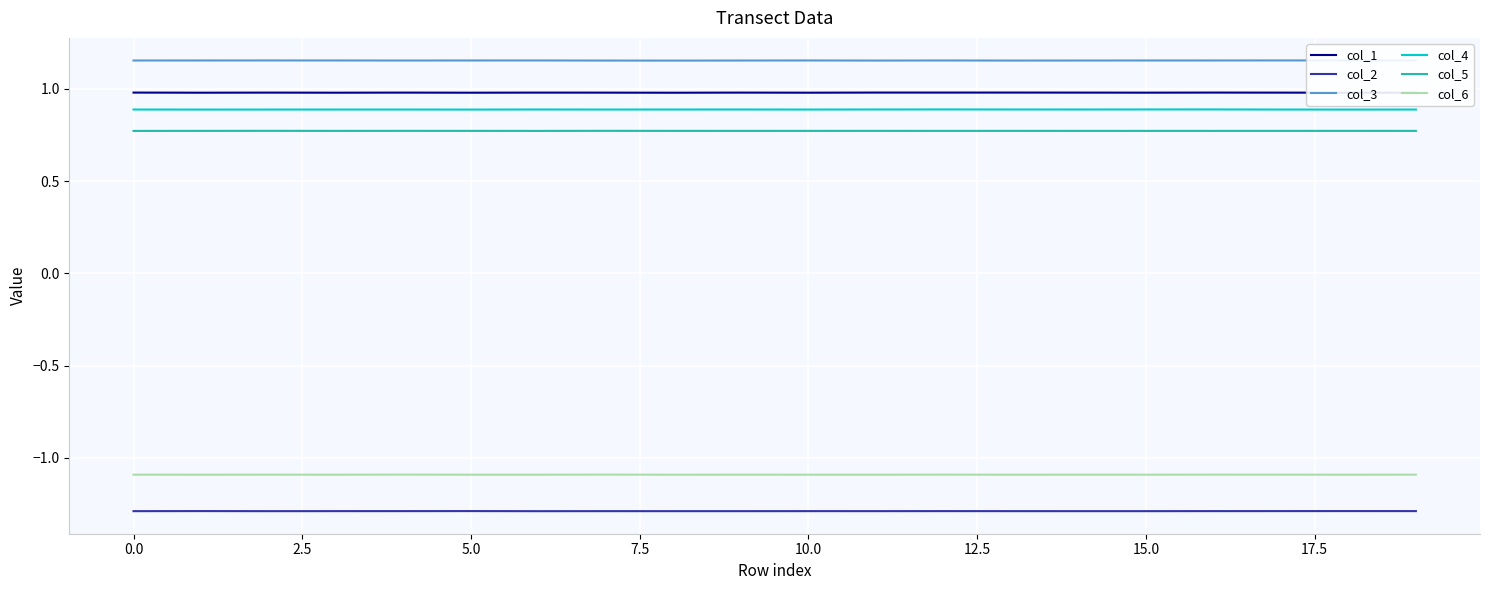

True or false: col_5 and col_6 cross at least once.

False